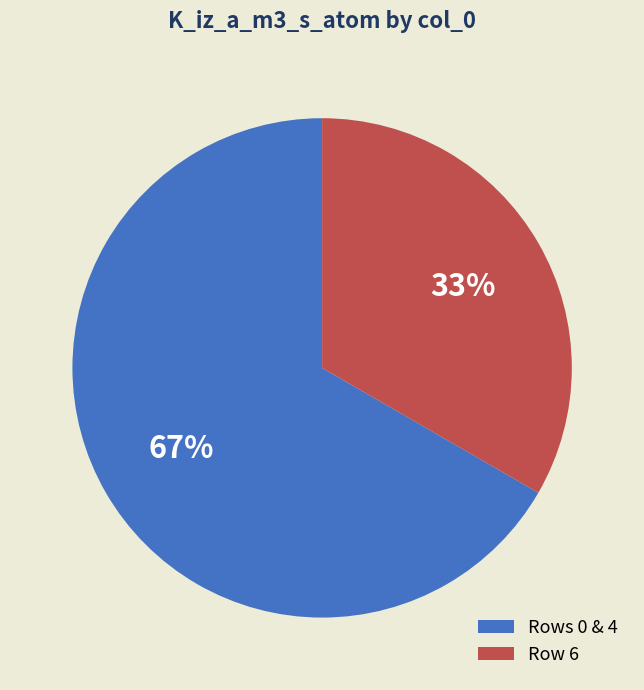

How many slices are in this pie chart?

2